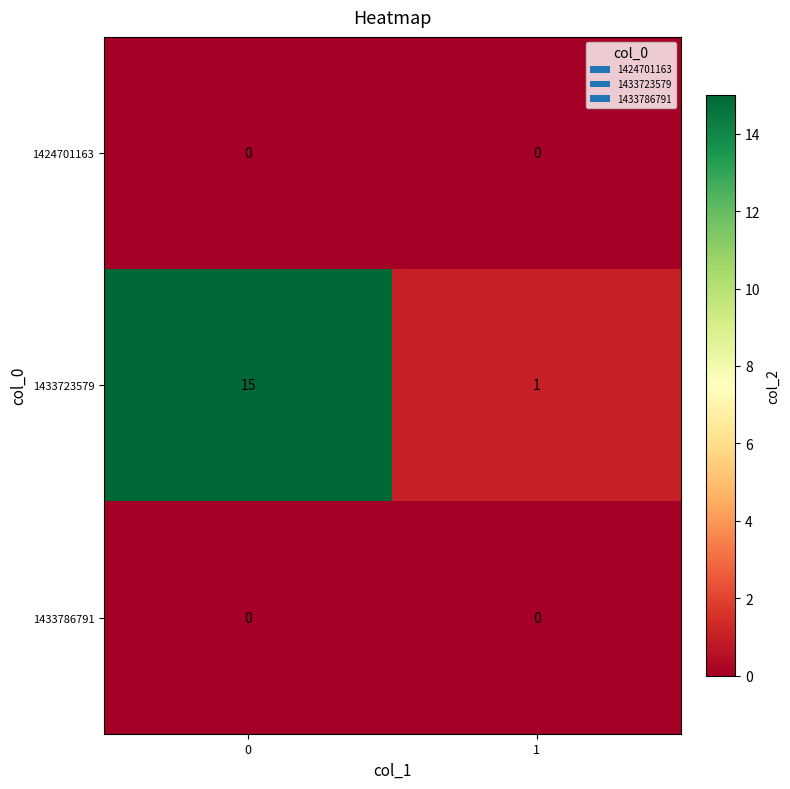

What is the difference between the maximum and minimum values in the 1433723579 series?

14